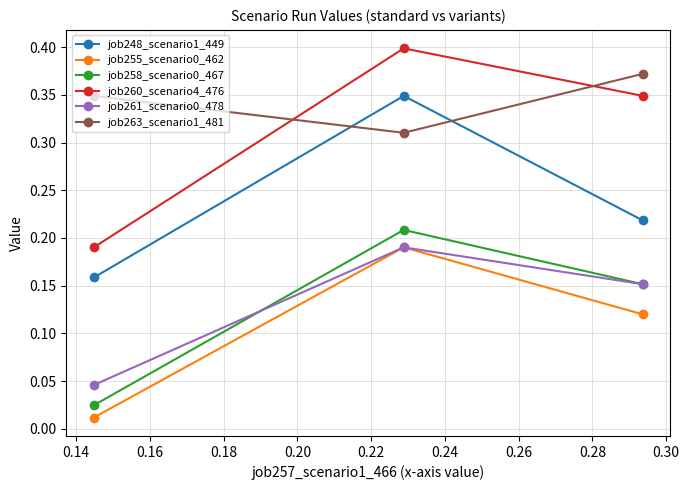

How many lines are shown in the chart?

6